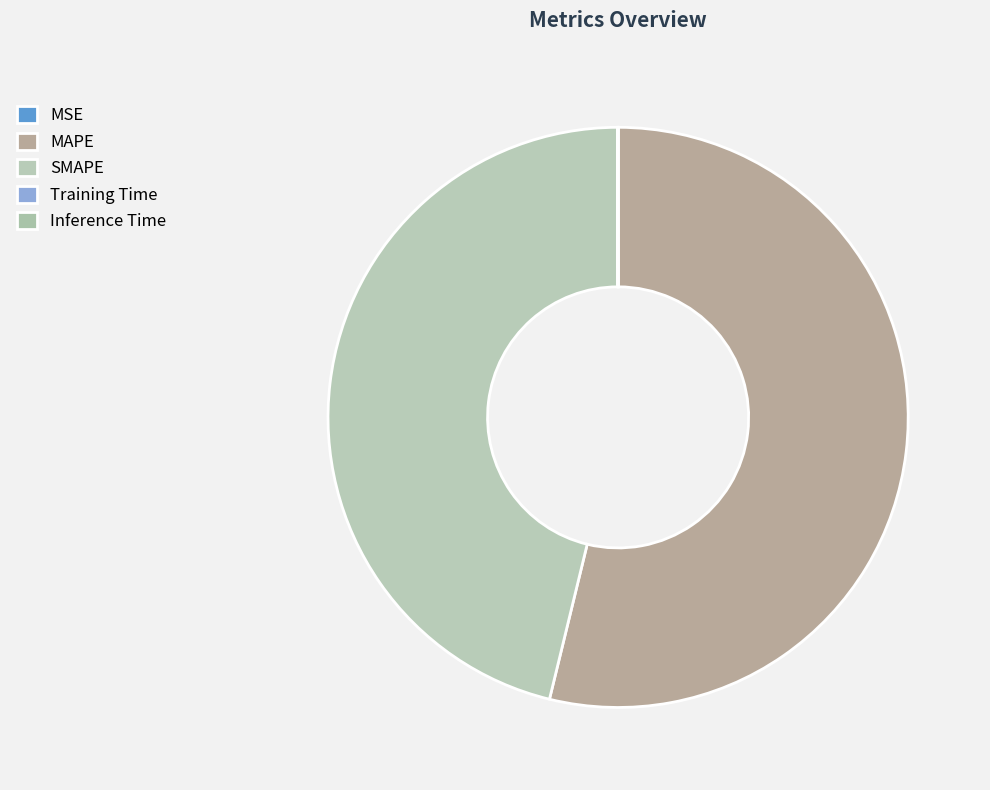

Which category has the smallest portion of the pie?

Training Time